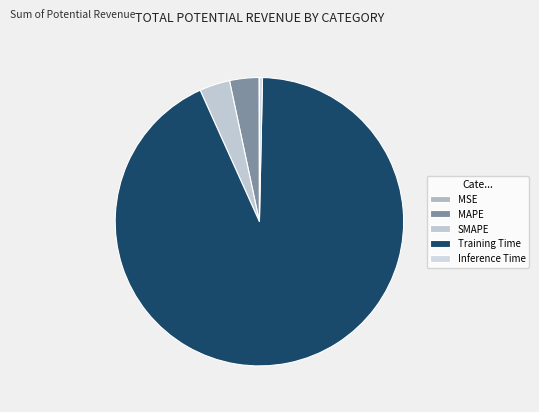

The MAPE slice represents 3% of the pie. True or false?

True